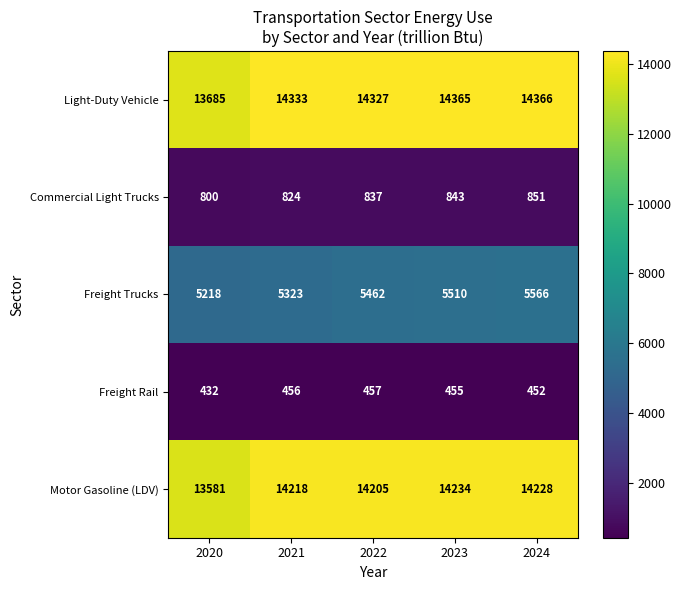

What is the minimum value shown in the chart?

432